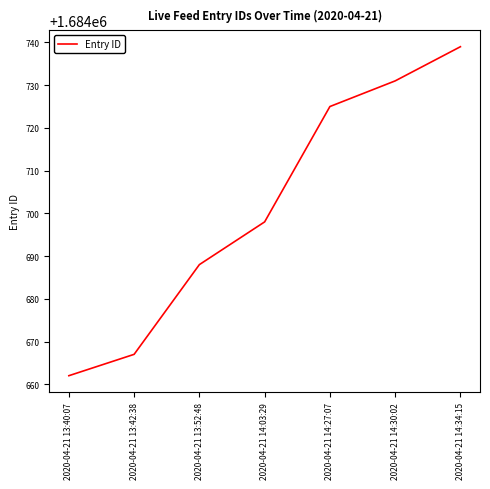

How many distinct data groups are displayed?

1